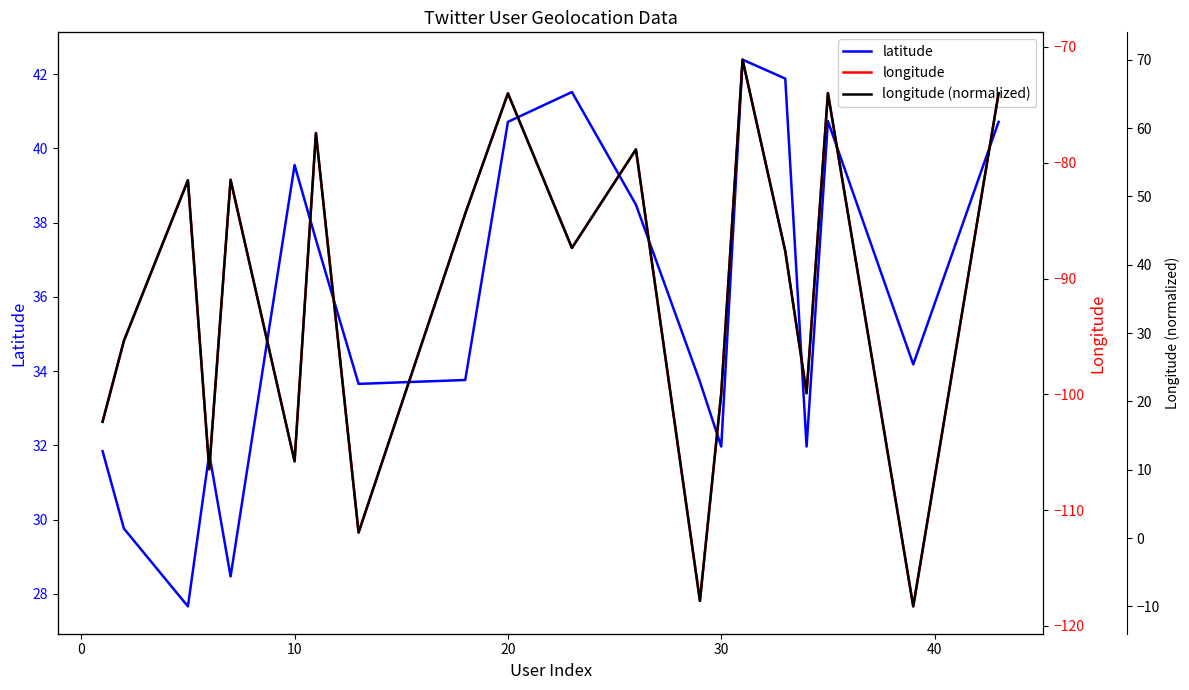

What is the lowest value of the latitude series?

27.7